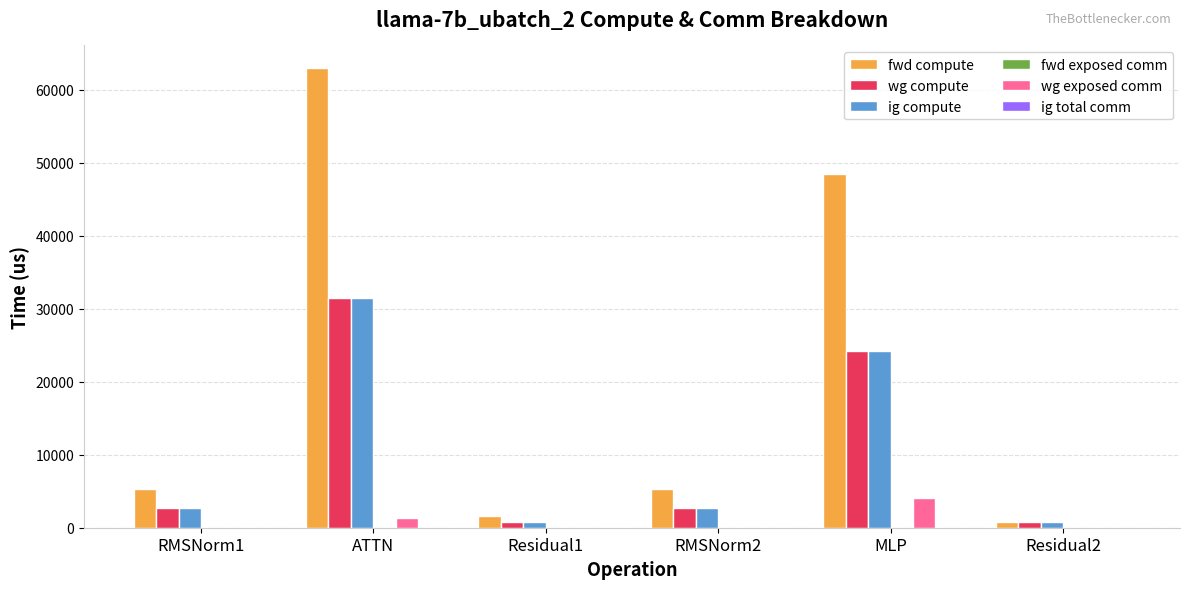

The value of ig compute at ATTN is 31465.5. True or false?

True